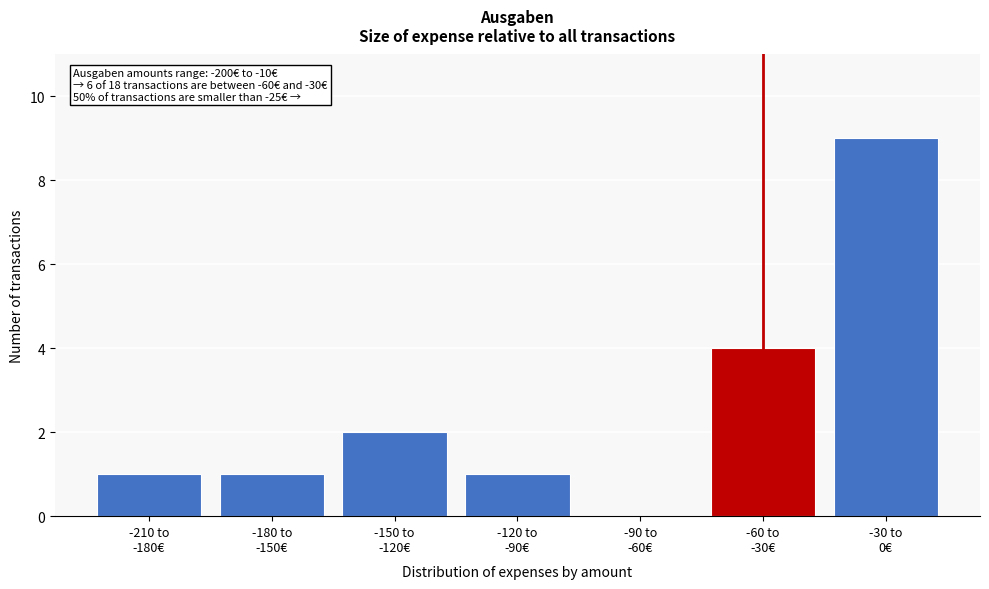

What is the sum of all values?

18